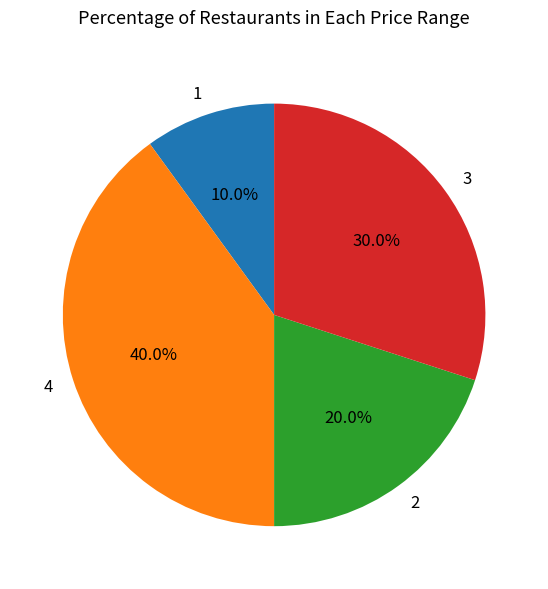

Does any single category account for the majority?

No